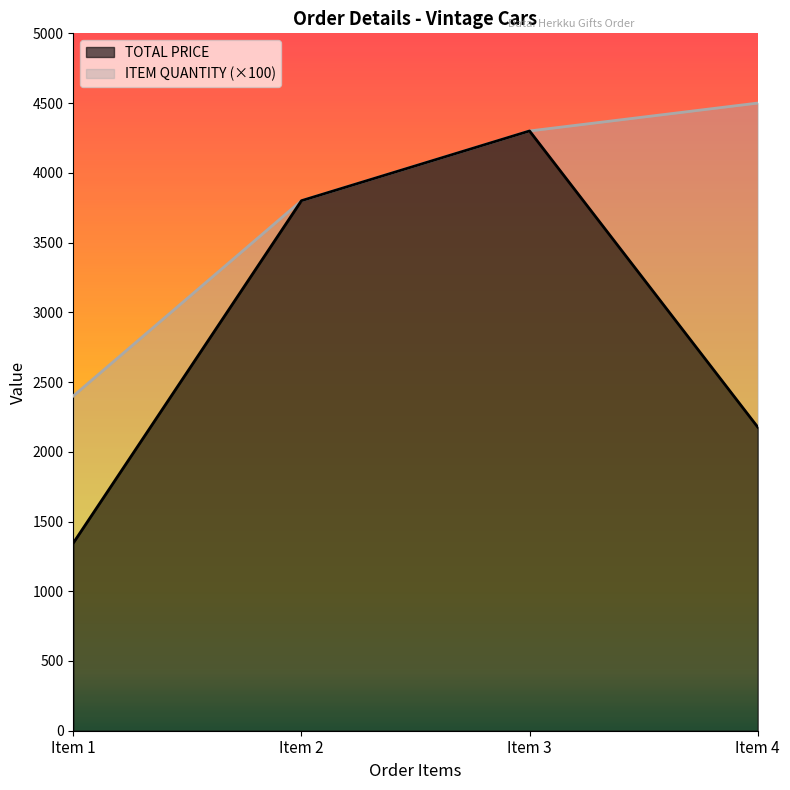

At Item 3, list the series in order from smallest to largest.

TOTAL PRICE, ITEM QUANTITY